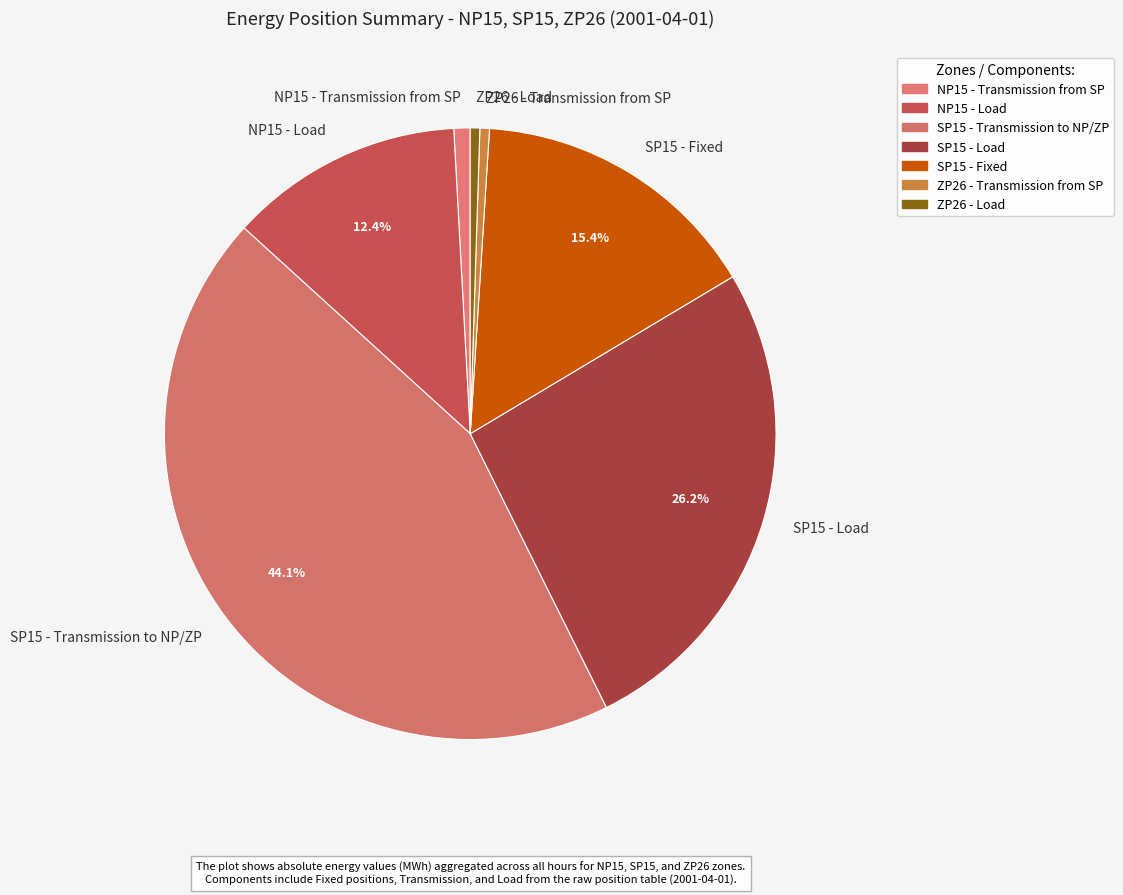

What percentage do NP15 - Load and SP15 - Load together represent?

38.6%